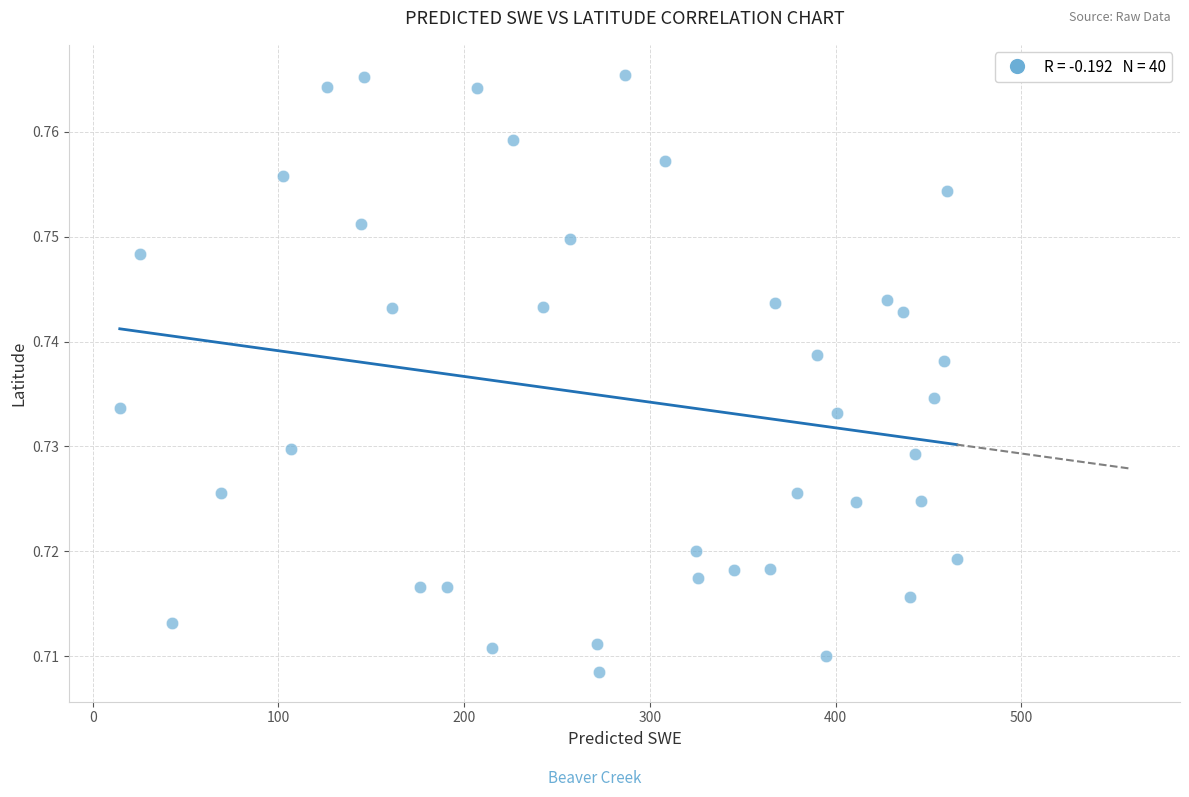

What is the range of X values (max minus min)?

450.6